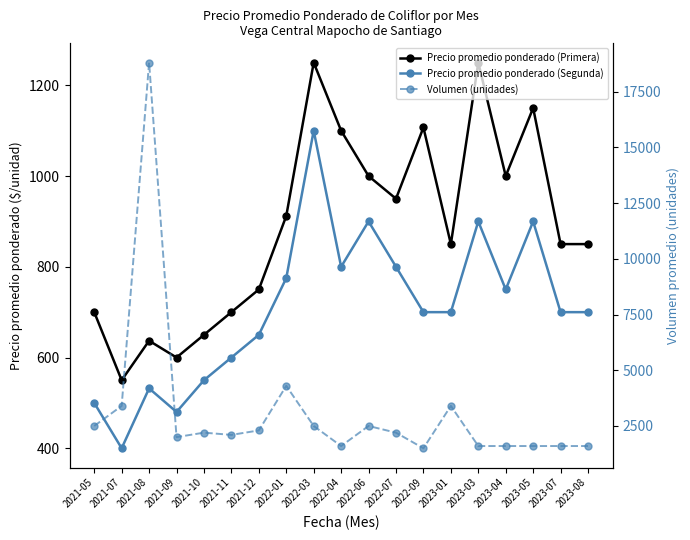

Where does the Precio promedio ponderado (Primera) series first go above 850?

2022-01